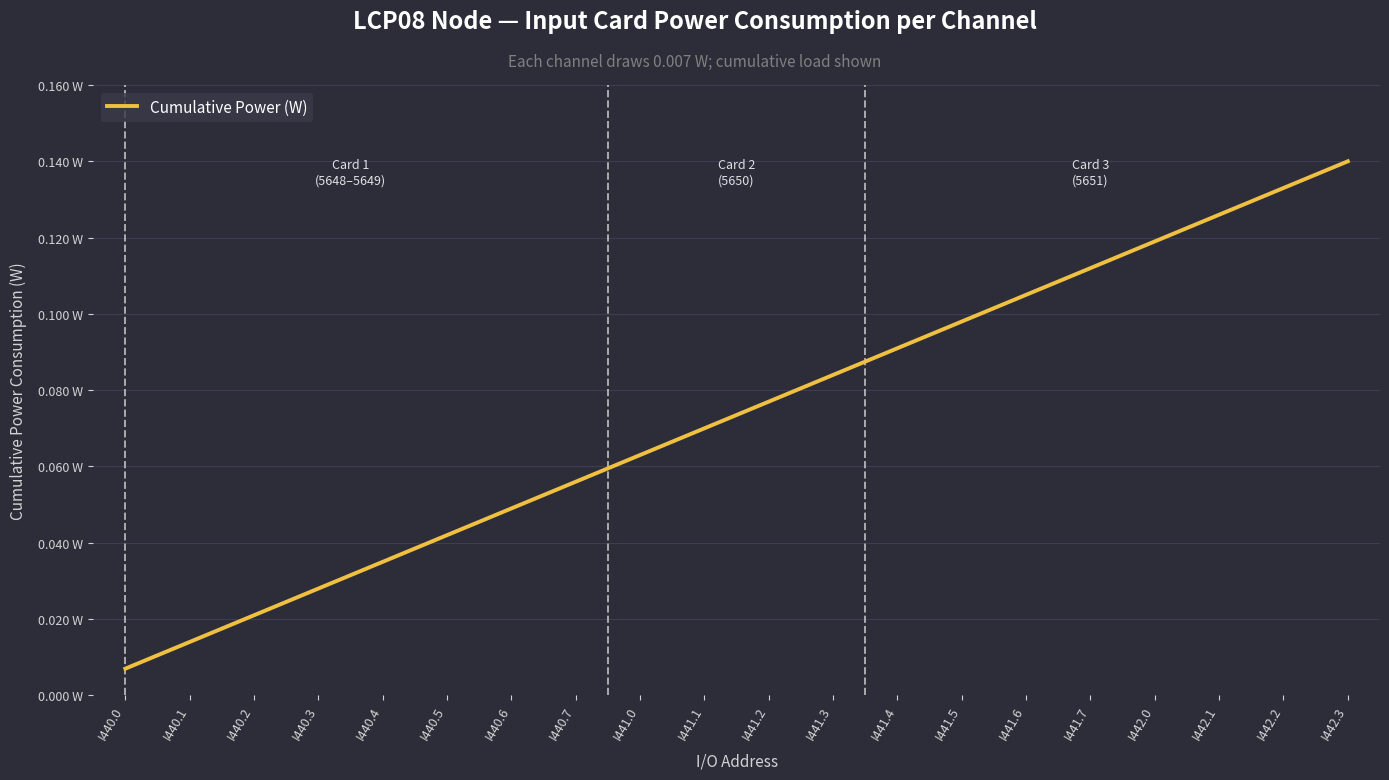

Is this an area chart (filled region under the line)?

No